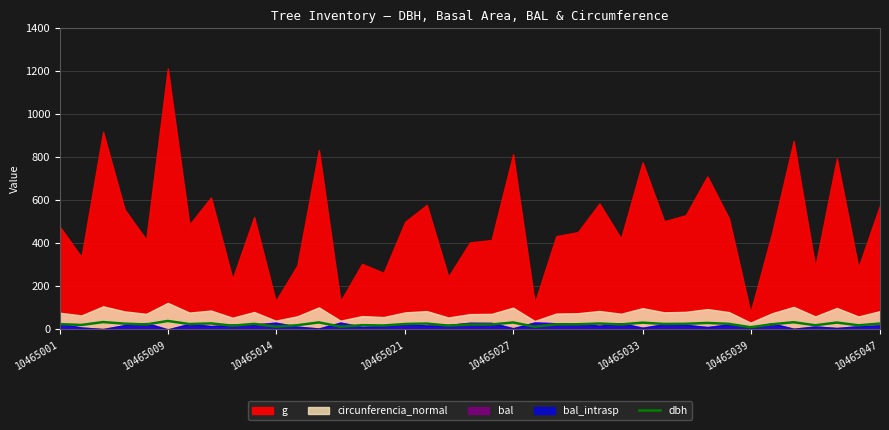

What is the highest value of the dbh series?

39.3